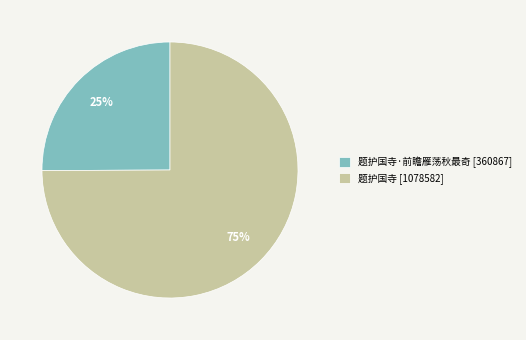

Combined, do 题护国寺·前瞻雁荡秋最奇 [360867] and 题护国寺 [1078582] account for over 50%?

Yes